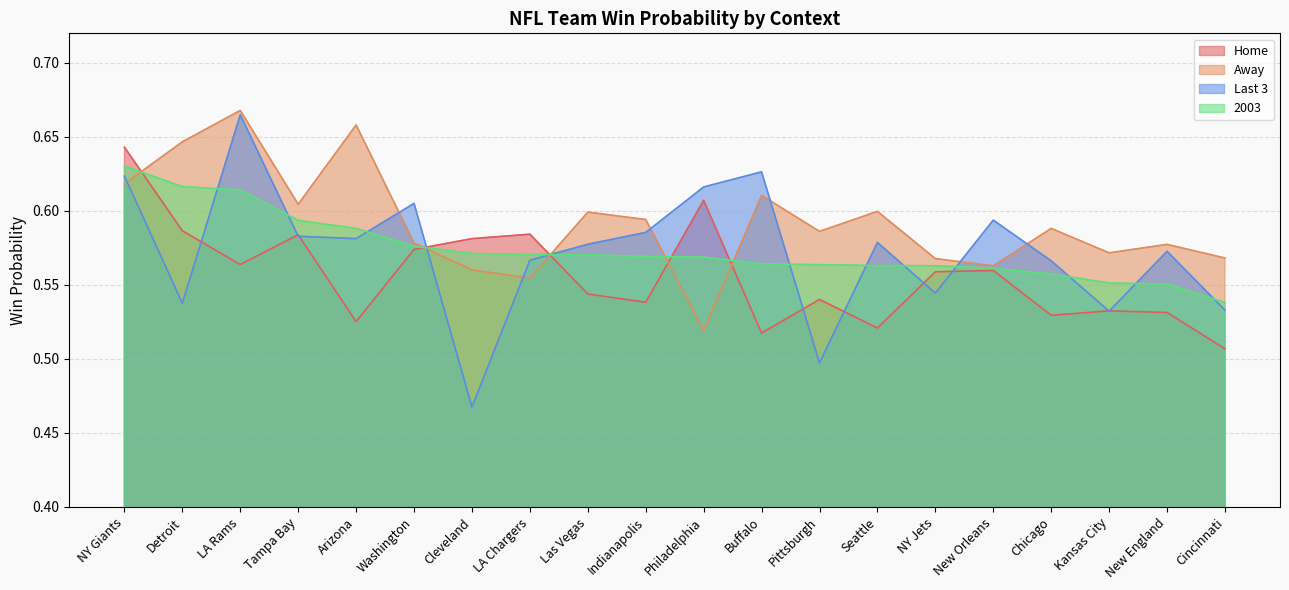

What is the smallest value displayed?

0.5